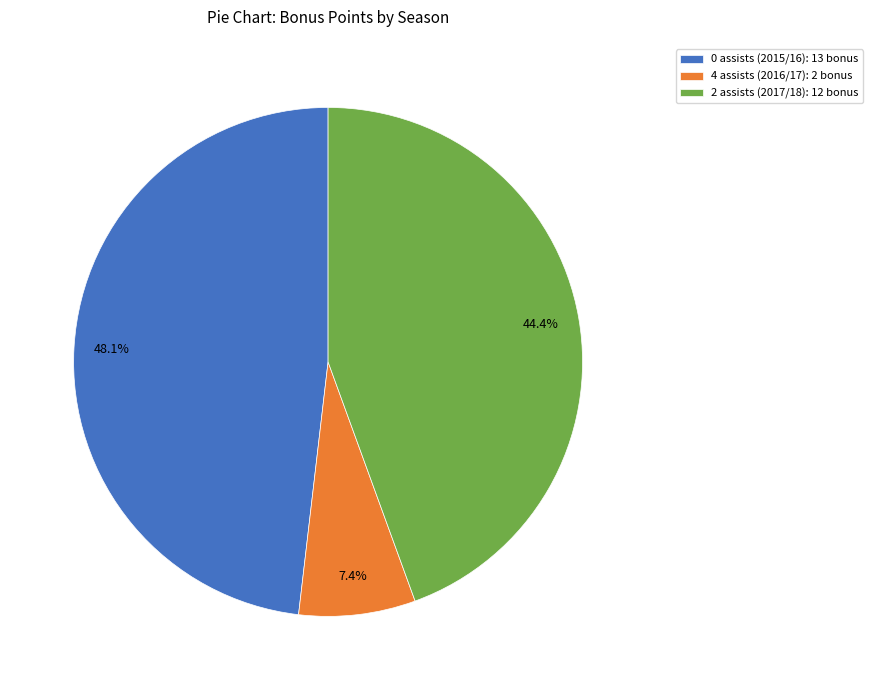

Which has a higher value, 4 assists or 2 assists?

2 assists